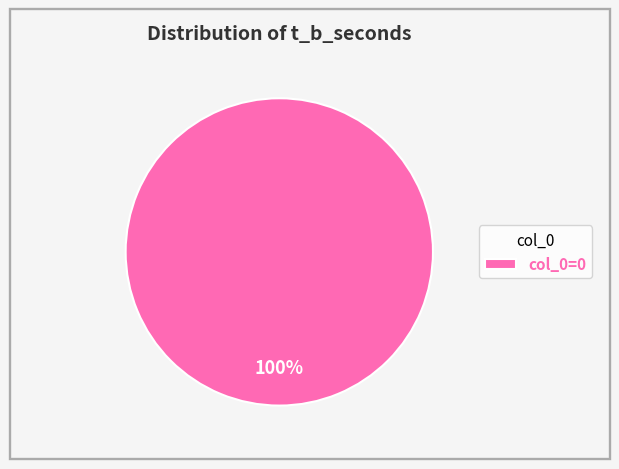

Is there a majority slice in this chart?

Yes